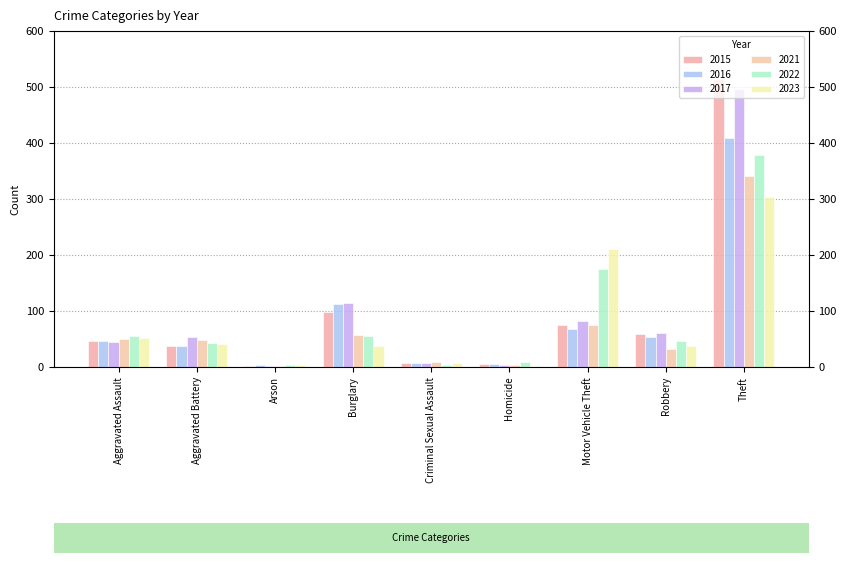

Reading left to right, transcribe all the data shown in this chart.

2015: Aggravated Assault=46	Aggravated Battery=38	Arson=1	Burglary=98	Criminal Sexual Assault=7	Homicide=6	Motor Vehicle Theft=75	Robbery=59	Theft=515
2016: Aggravated Assault=46	Aggravated Battery=37	Arson=4	Burglary=112	Criminal Sexual Assault=7	Homicide=5	Motor Vehicle Theft=67	Robbery=54	Theft=409
2017: Aggravated Assault=44	Aggravated Battery=54	Arson=2	Burglary=114	Criminal Sexual Assault=7	Homicide=4	Motor Vehicle Theft=82	Robbery=60	Theft=497
2021: Aggravated Assault=50	Aggravated Battery=49	Arson=1	Burglary=57	Criminal Sexual Assault=9	Homicide=4	Motor Vehicle Theft=75	Robbery=32	Theft=341
2022: Aggravated Assault=55	Aggravated Battery=42	Arson=3	Burglary=56	Criminal Sexual Assault=4	Homicide=9	Motor Vehicle Theft=175	Robbery=46	Theft=379
2023: Aggravated Assault=51	Aggravated Battery=41	Arson=4	Burglary=37	Criminal Sexual Assault=8	Homicide=2	Motor Vehicle Theft=210	Robbery=38	Theft=303